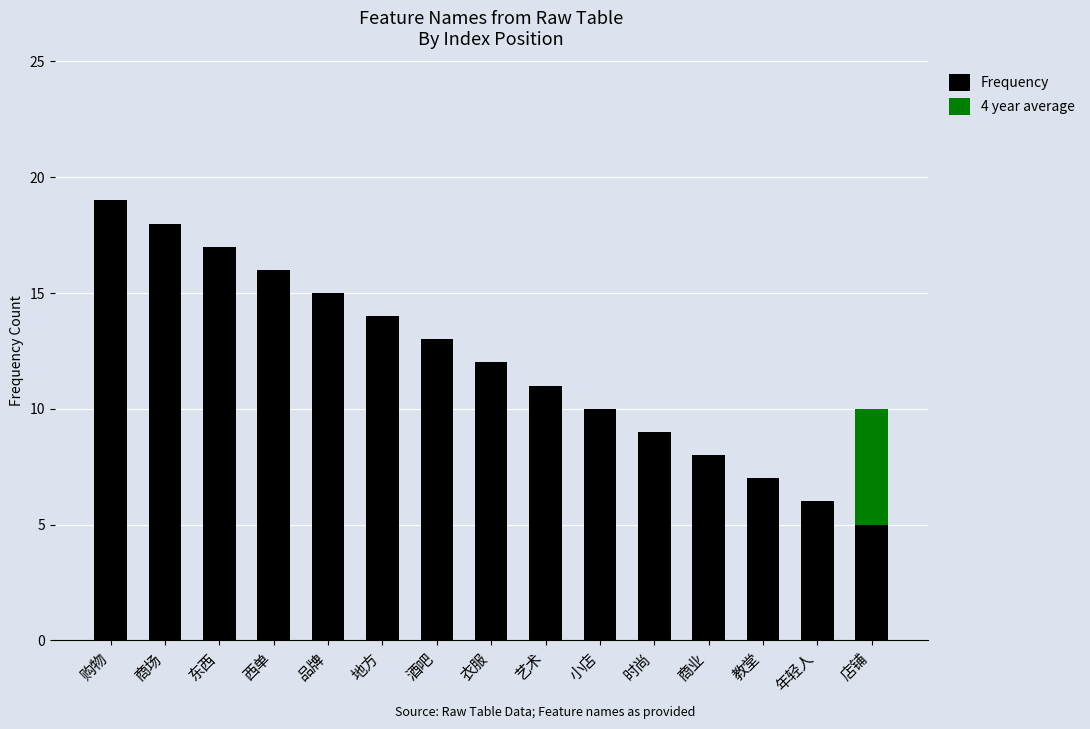

Read the Frequency value at 商业.

8